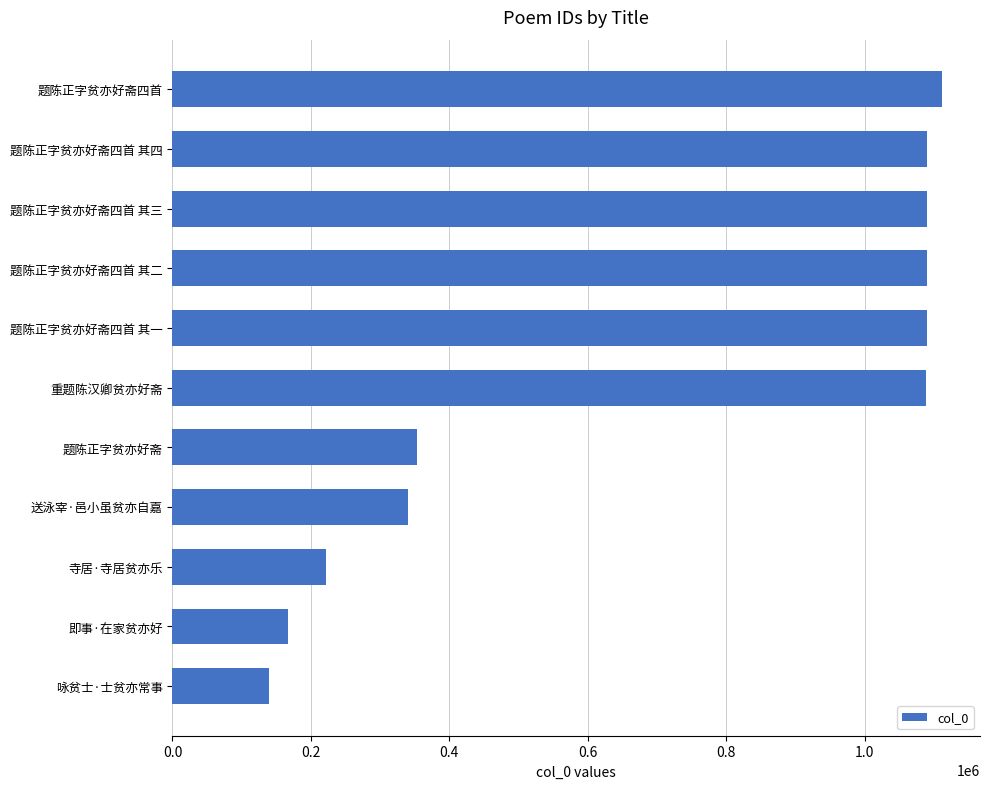

Read the value at 重题陈汉卿贫亦好斋.

1089334